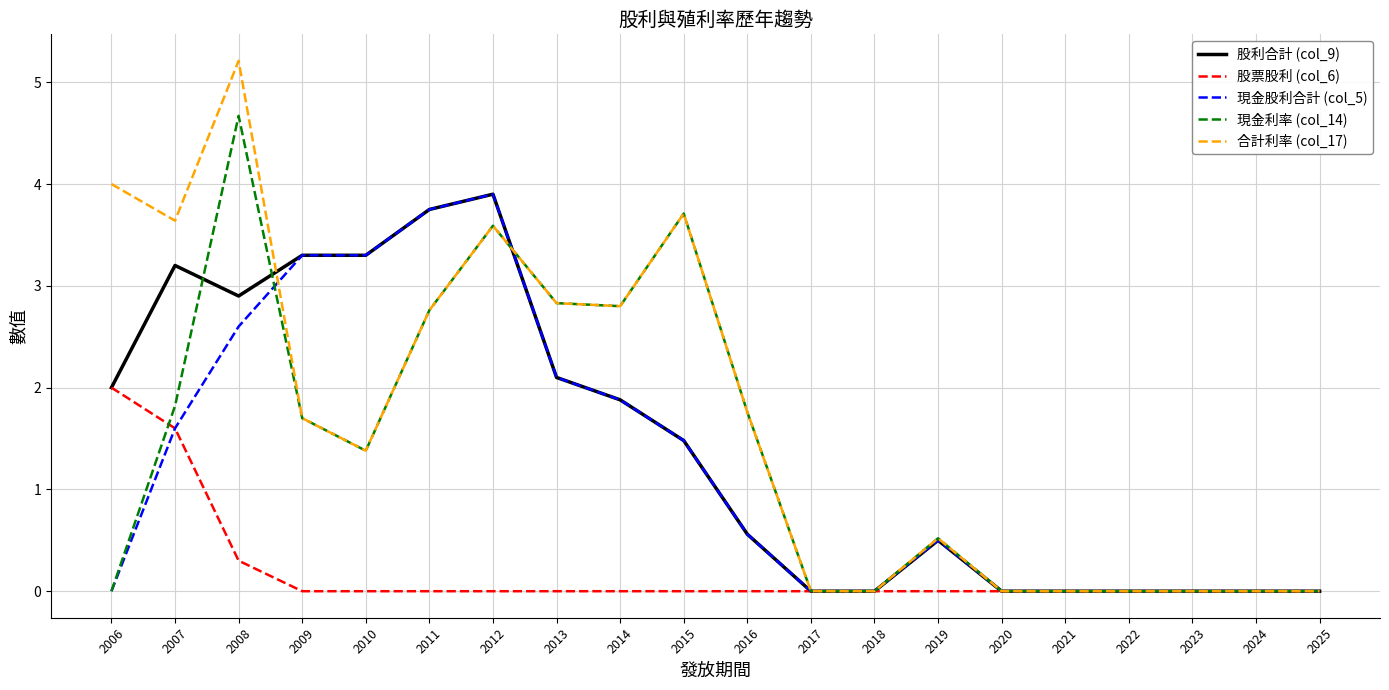

True or false: 股利合計 (col_9) has a value of 2.9 at 2008.

True